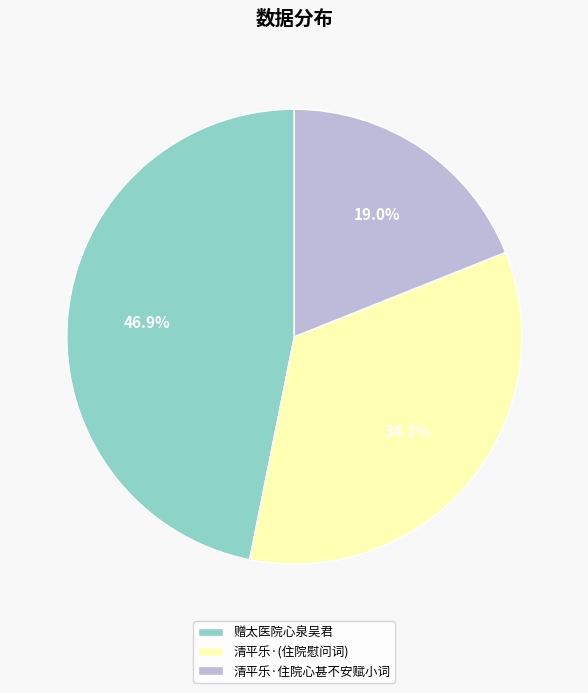

Is there any slice that represents more than half of the pie?

No